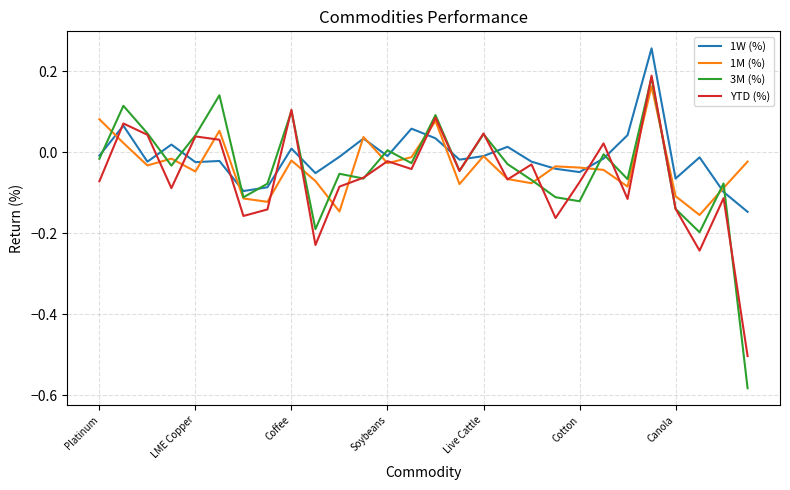

Which series has the widest spread of values?

3M (%)